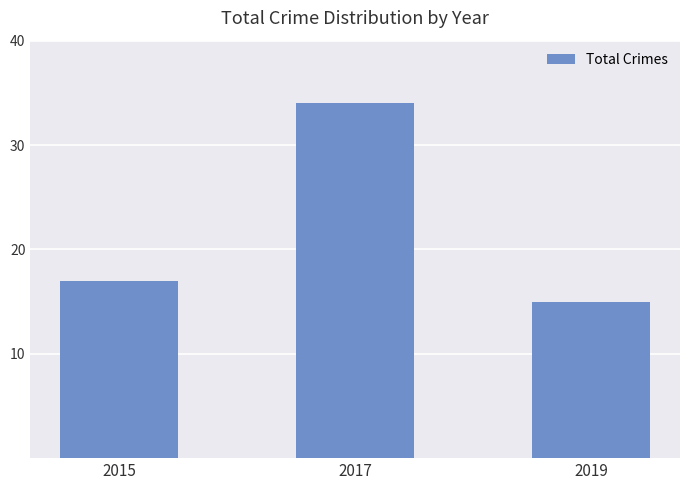

List the labels in order of value, smallest first.

2019, 2015, 2017